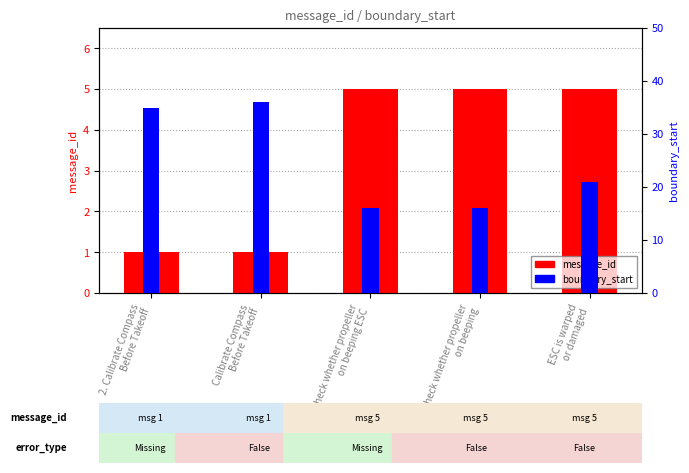

List the labels in order of boundary_start value, smallest first.

Check whether propeller
on beeping ESC, Check whether propeller
on beeping, ESC is warped
or damaged, 2. Calibrate Compass
Before Takeoff, Calibrate Compass
Before Takeoff